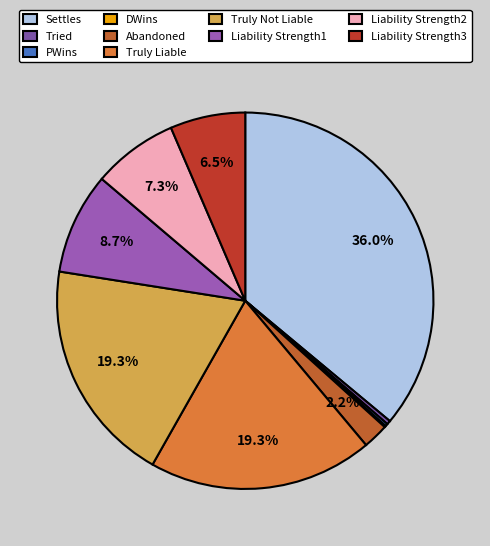

How many segments does this pie chart have?

10